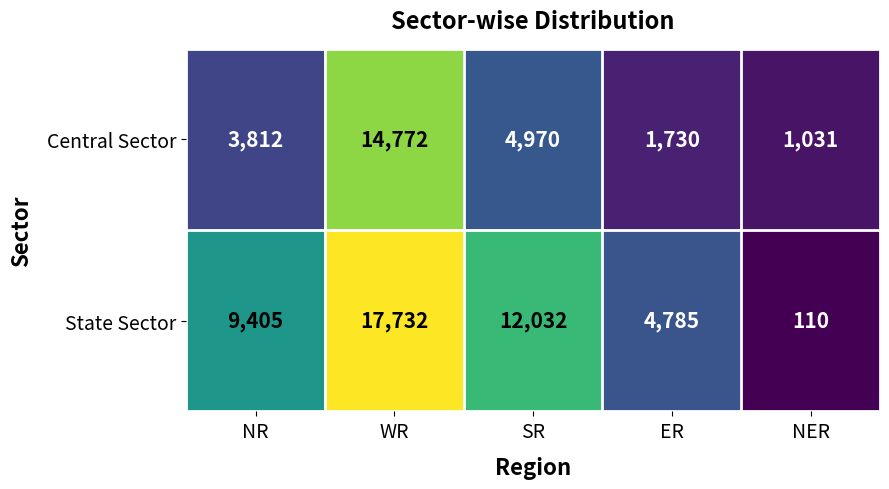

Which series has the largest total across all categories?

State Sector